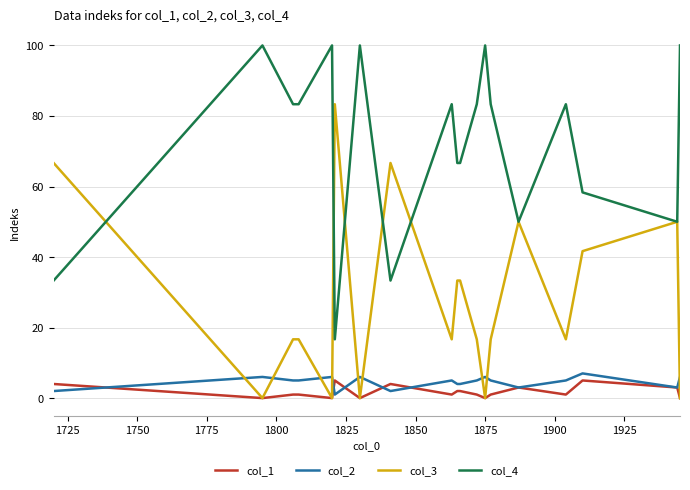

Rank the series by their maximum value, from highest to lowest.

col_4, col_3, col_2, col_1